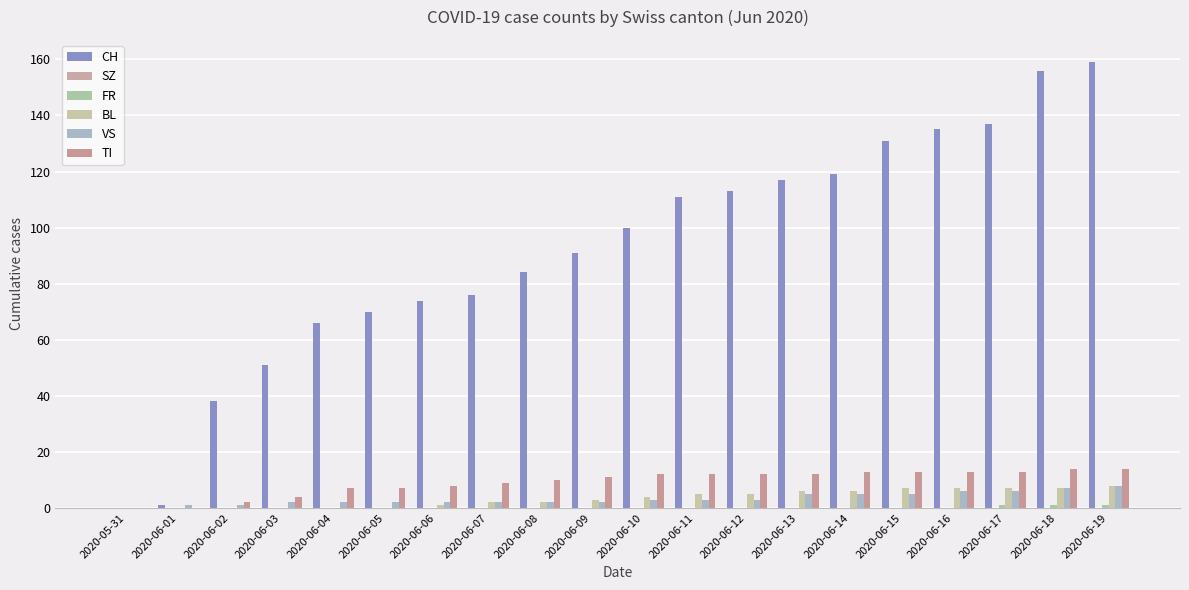

At which label does VS reach its minimum?

2020-05-31